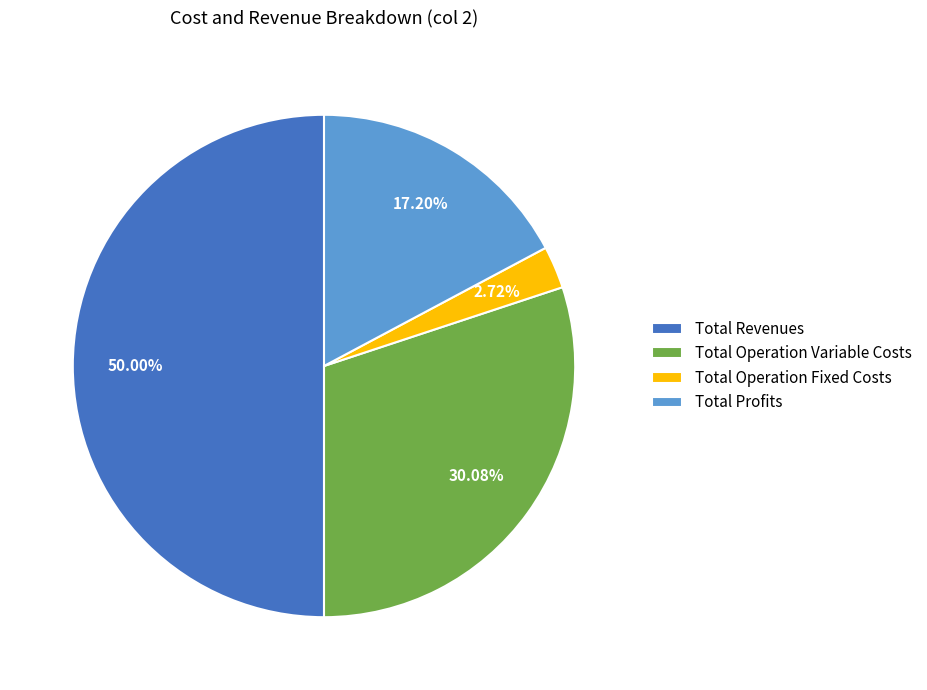

To the nearest percent, what is the difference between the largest and smallest slice percentages?

47%